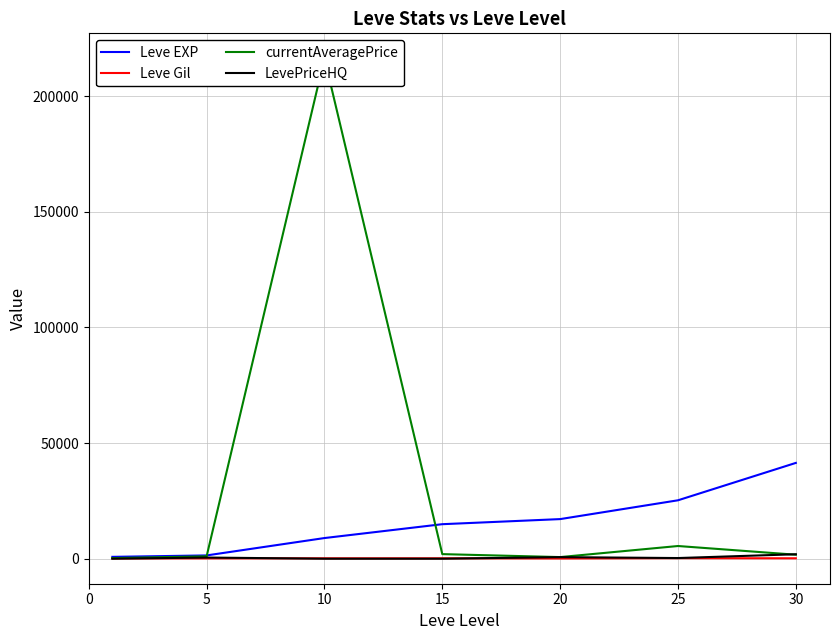

Reading right to left, list all the values displayed in this chart.

Leve EXP: 41410.0	25250.0	17120.0	14920.0	8930.0	1420.0	800.0
Leve Gil: 175.0	229.0	101.0	172.0	169.0	140.0	113.0
currentAveragePrice: 1722.8	5486.6	700.5	1980.0	216293.9	1040.2	268.6
LevePriceHQ: 1925.5	284.9	678.2	0.0	0.0	500.0	0.0